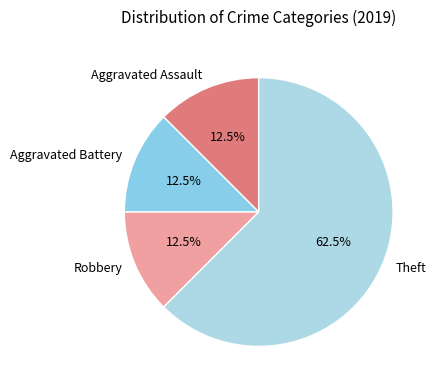

Which slice is the largest?

Theft